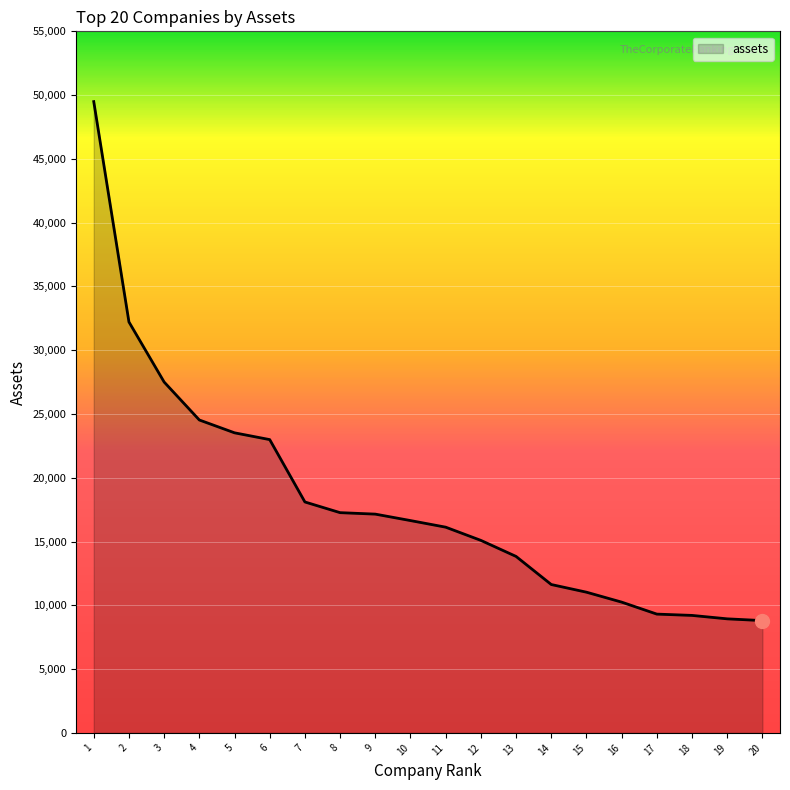

What is the change in value from 12 to 20?

-6288.7